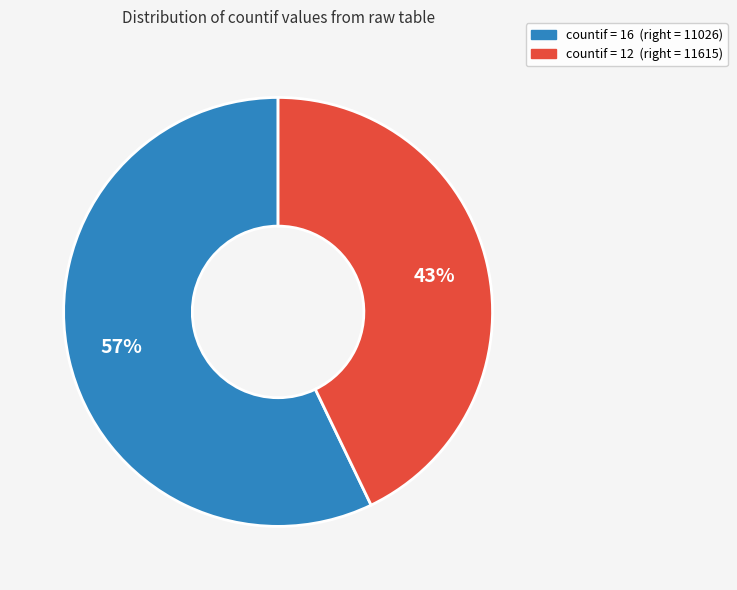

Count the number of slices in the pie.

2